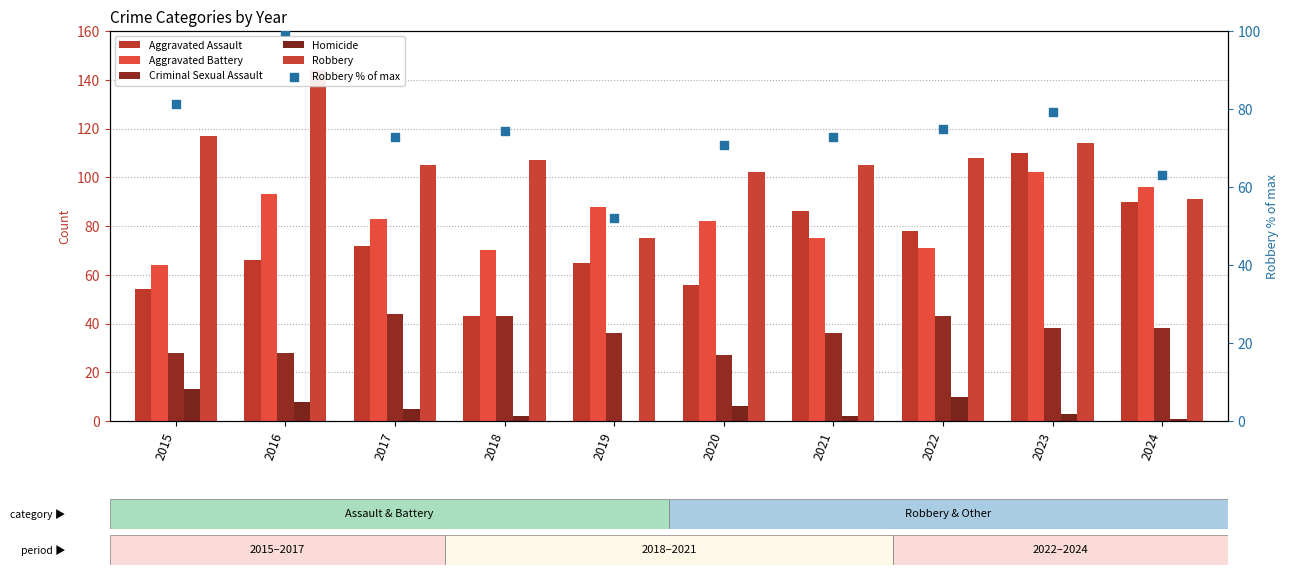

At how many categories does at least one series exceed 64?

10